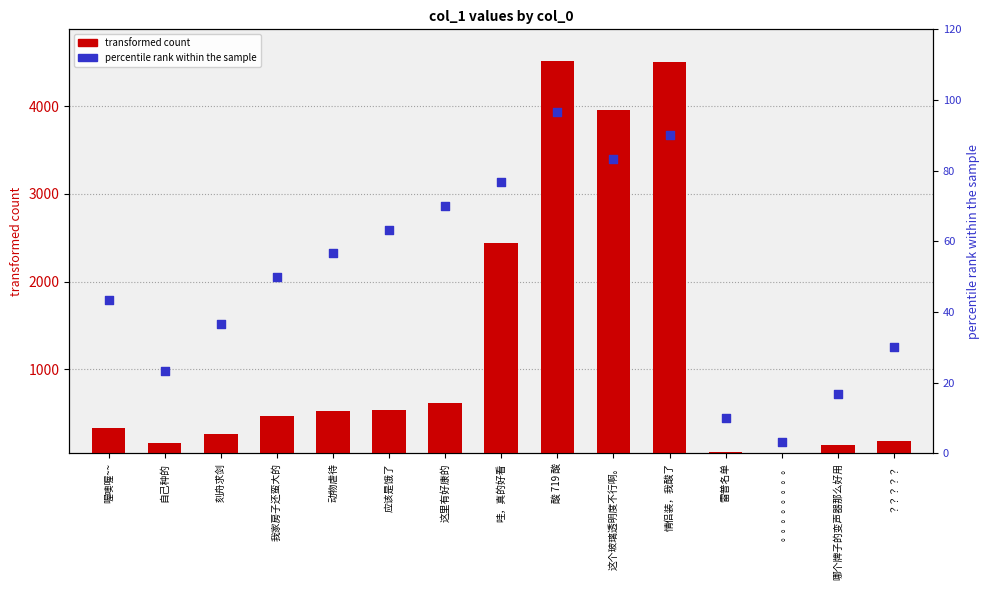

What is the total value across all series at ？？？？？?

215.4